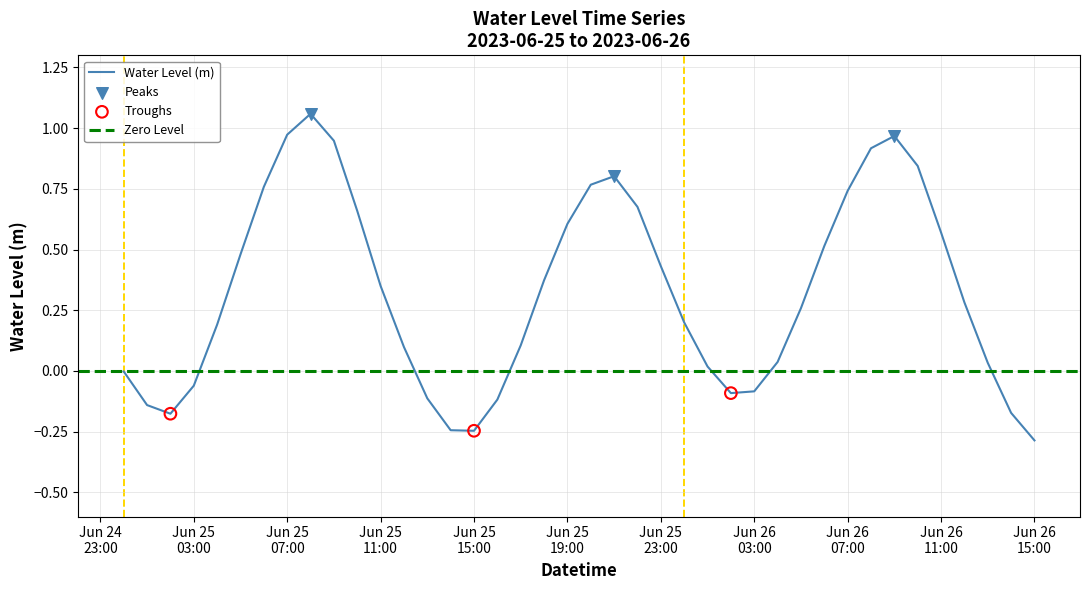

Which has a higher value, 2023-06-26 13:00:00 or 2023-06-25 04:00:00?

2023-06-25 04:00:00